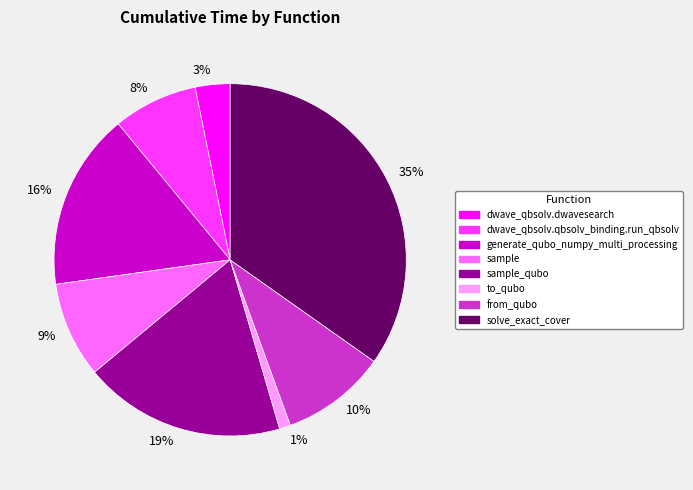

Is it true that 1% is 12% of the pie?

False